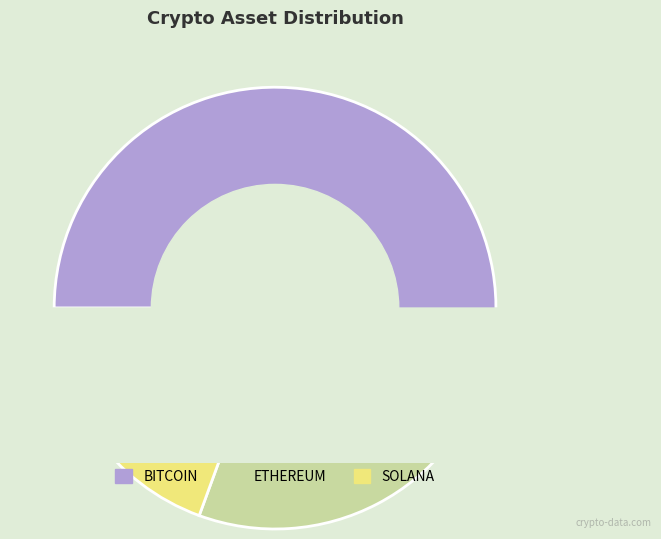

Which slice represents more than half of the pie?

BITCOIN